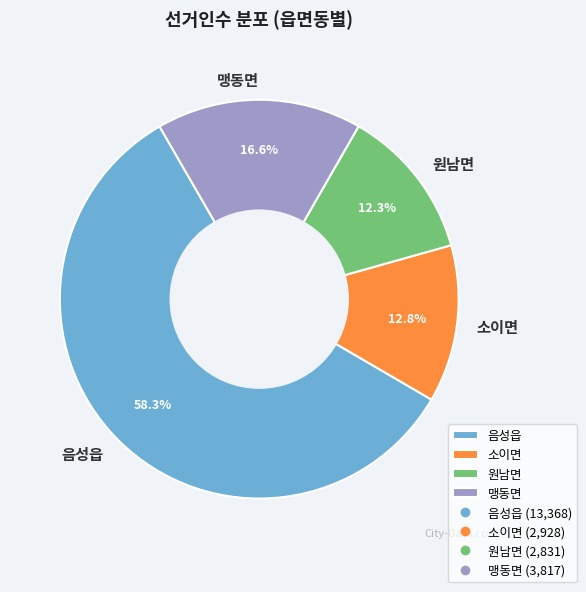

How many segments does this pie chart have?

4